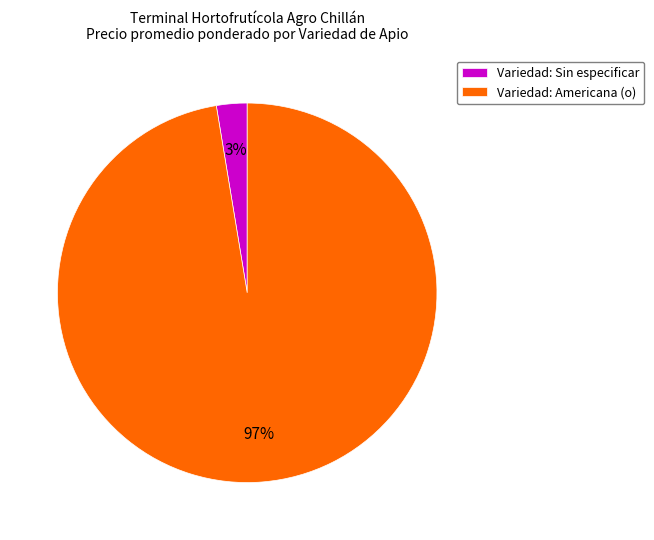

Does any single category account for the majority?

Yes